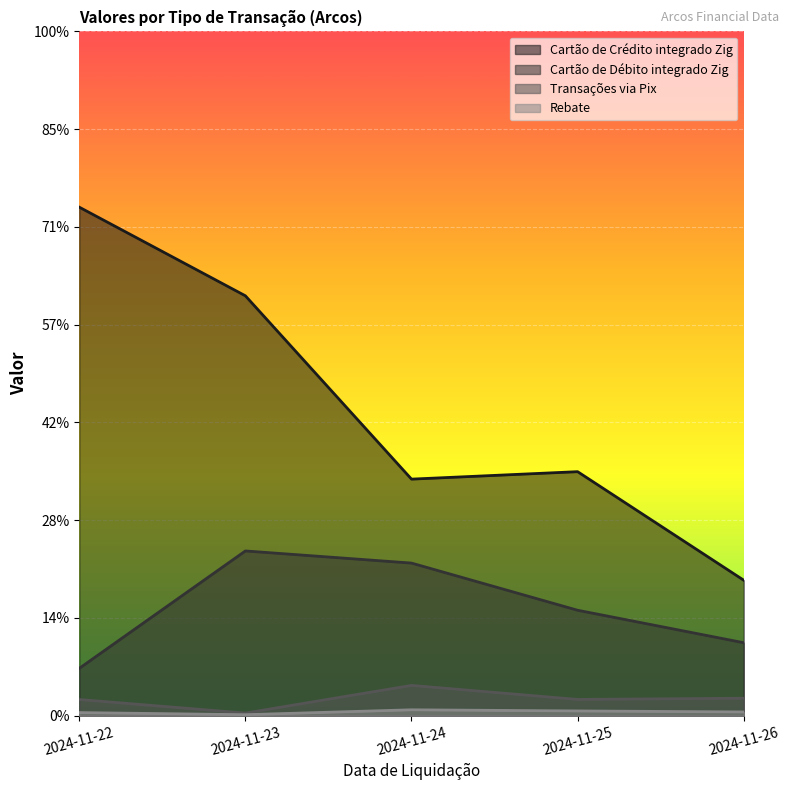

Reading right to left, transcribe all the data shown in this chart.

Cartão de Crédito integrado Zig: 13863.5	24964.4	24201.5	42954.5	52020.4
Cartão de Débito integrado Zig: 7468.3	10789.7	15614.0	16855.7	4846.2
Transações via Pix: 1790.1	1666.6	3102.2	272.5	1656.6
Rebate: 386.7	488.6	606.6	105.7	320.4